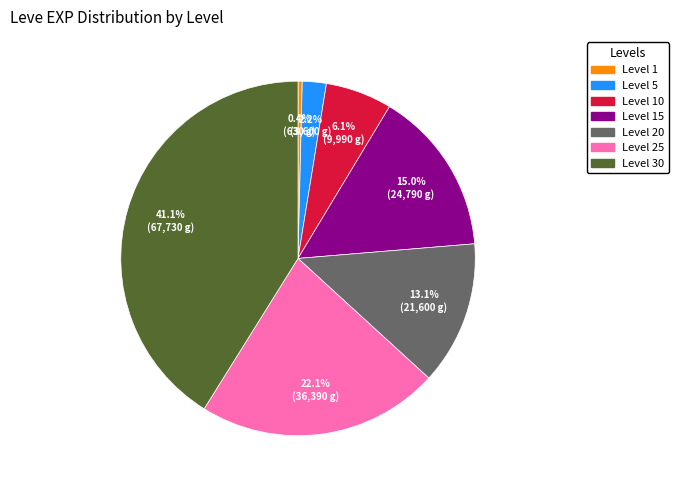

Is there a majority slice in this chart?

No